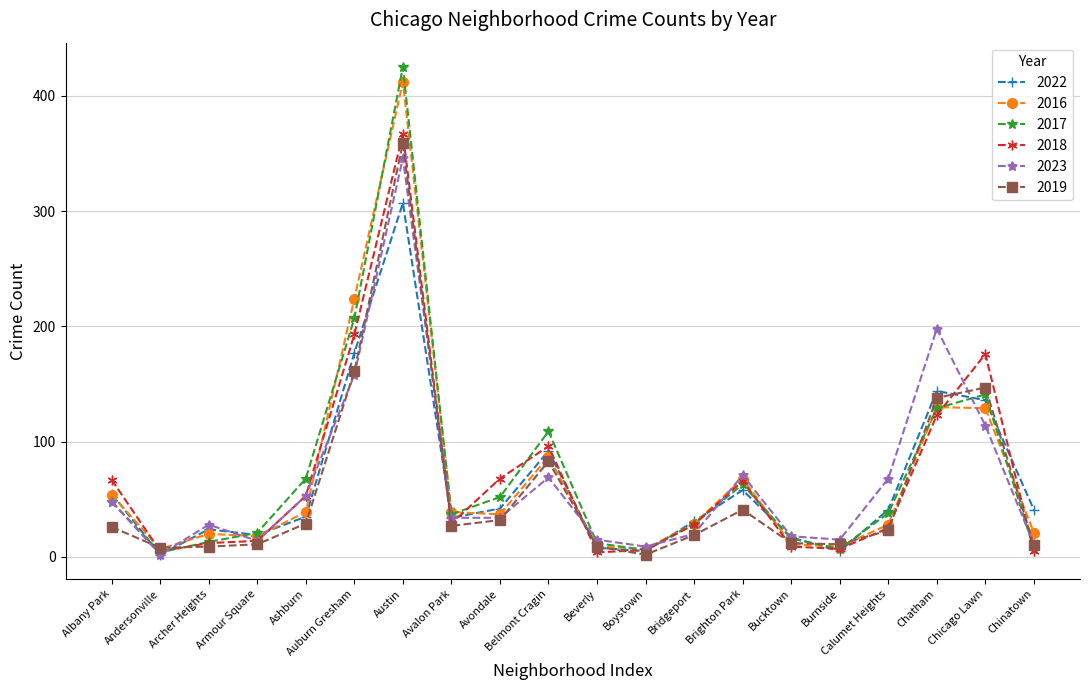

Does the chart have visible grid lines?

Yes